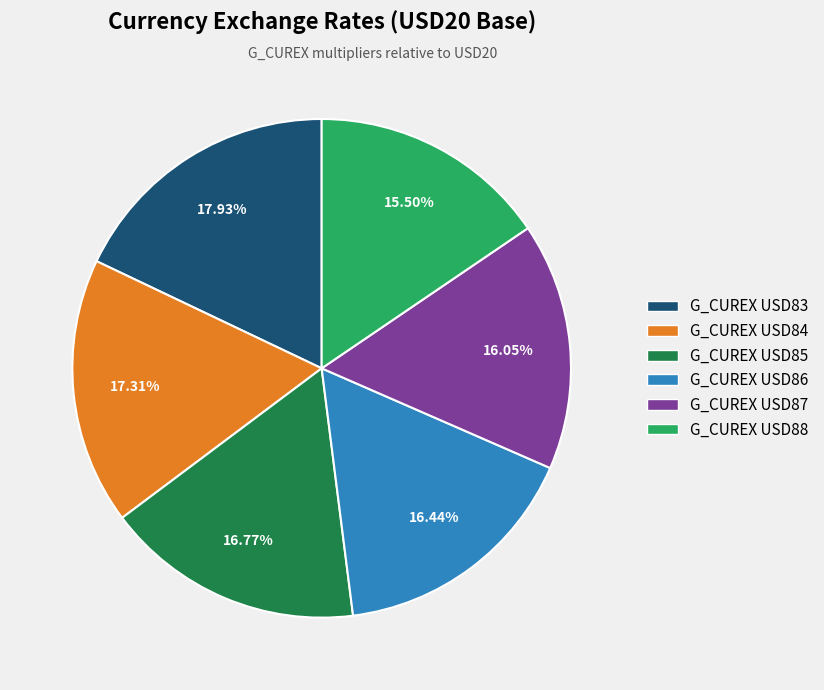

Is there any slice that represents more than half of the pie?

No